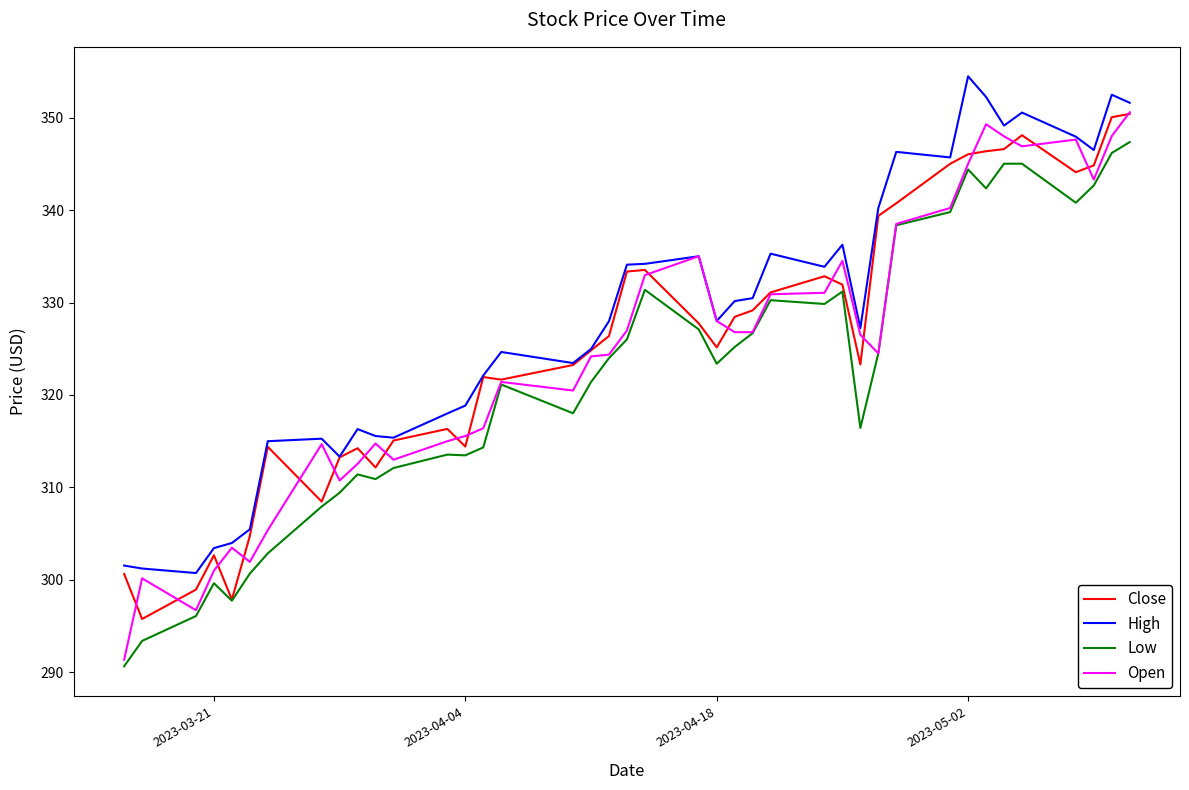

What is the lowest value of the Low series?

290.7